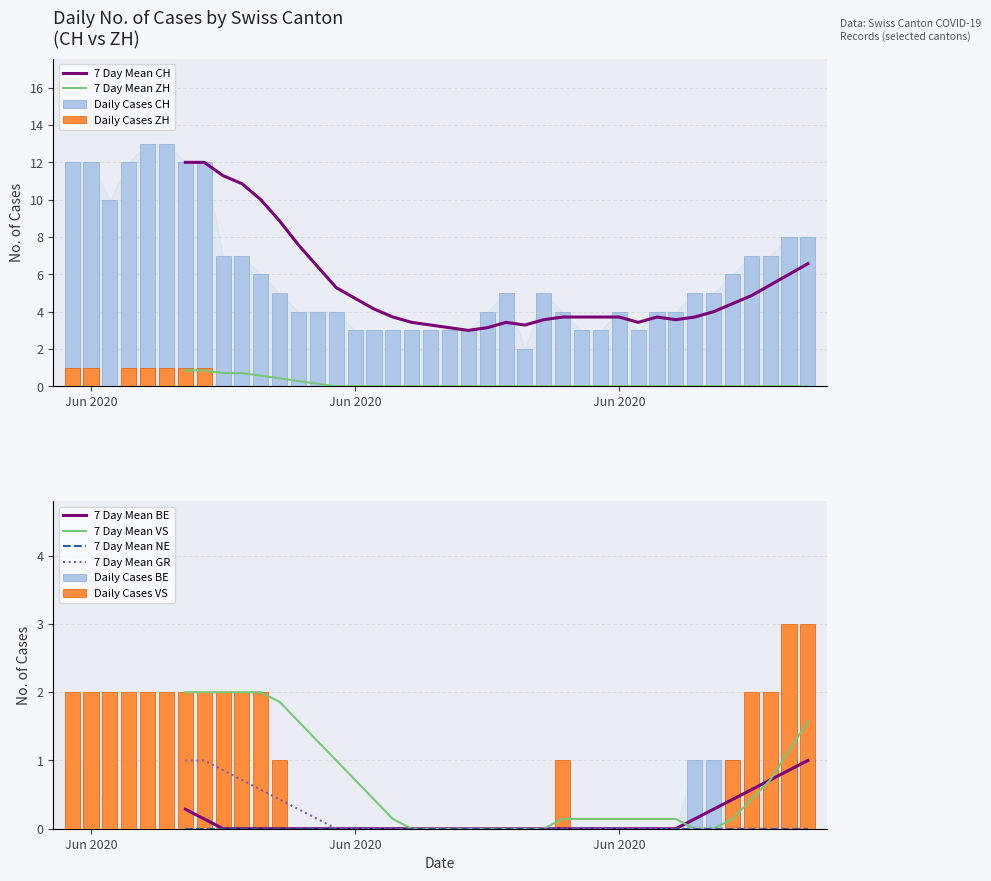

The value of VS at 25 is -2. True or false?

False